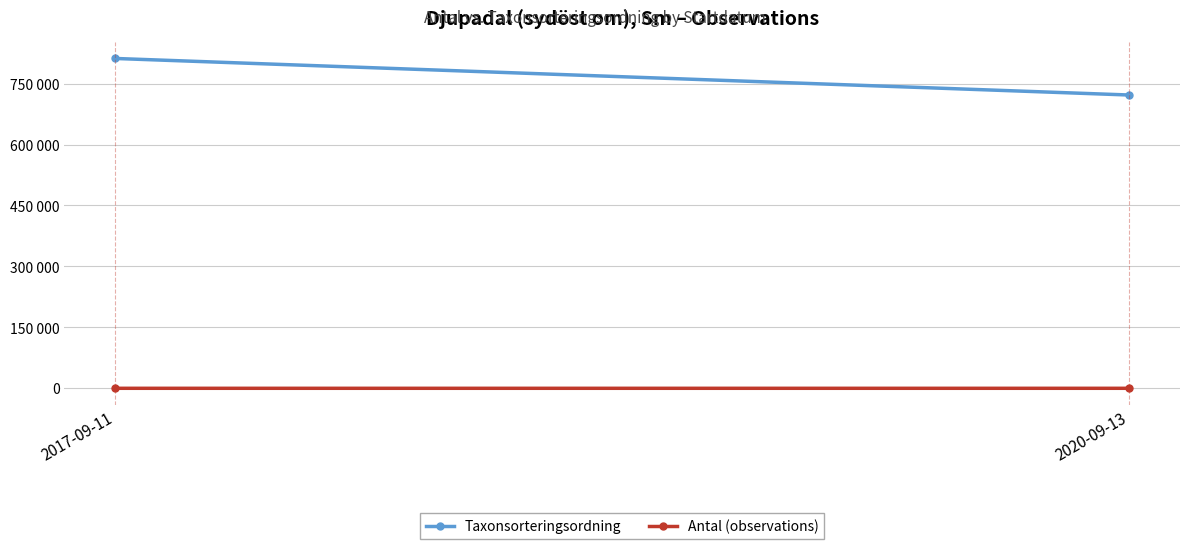

Where is Antal (observations) nearest to the value 27?

2020-09-13